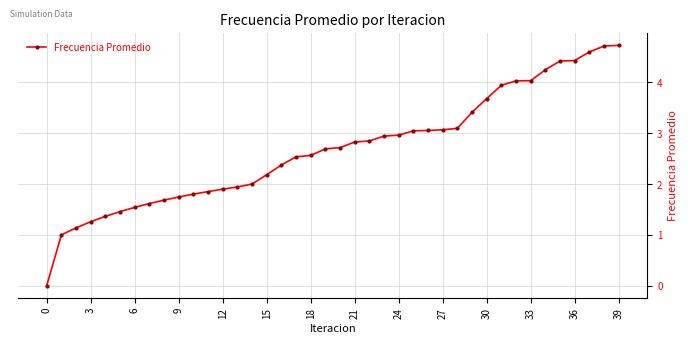

How many lines are shown in the chart?

1